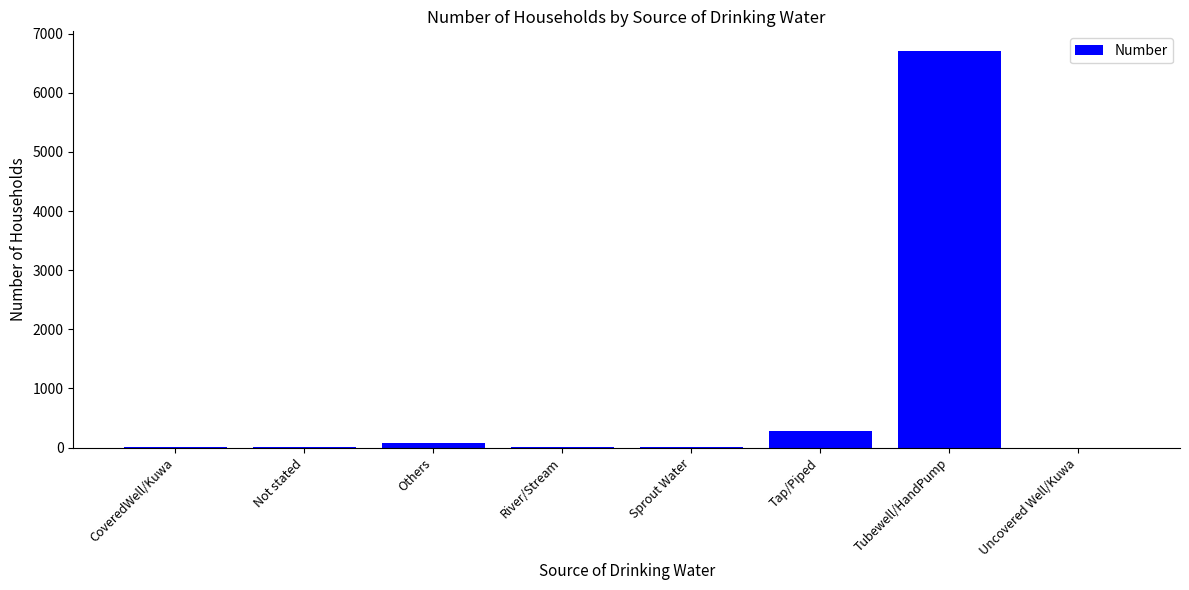

The value at Uncovered Well/Kuwa is -4675. True or false?

False